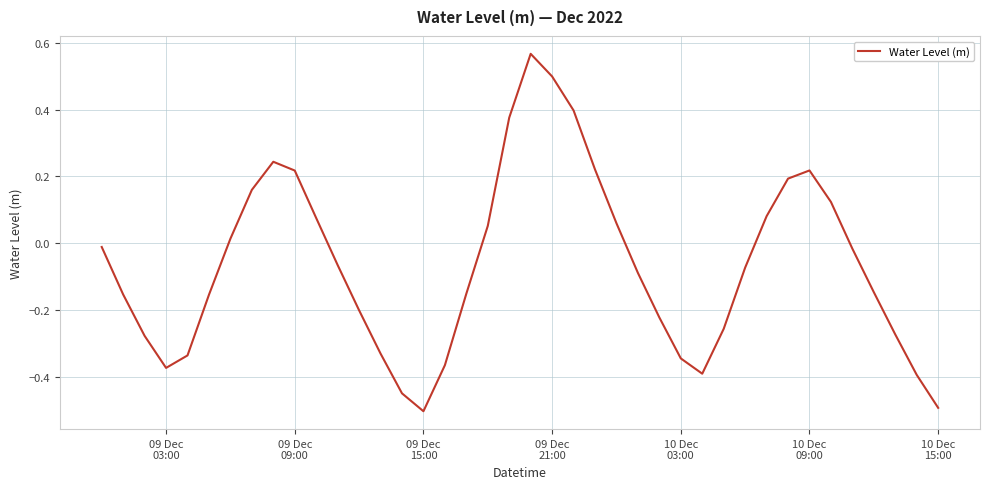

Is this an area chart (filled region under the line)?

No